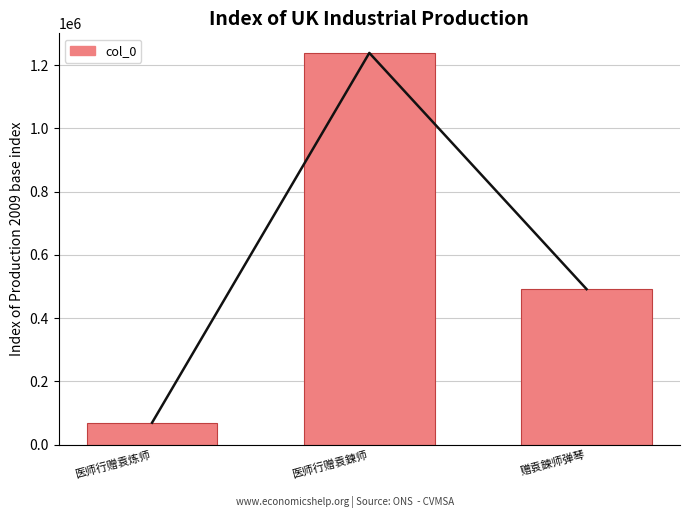

Reading left to right, list all the values displayed in this chart.

69356	1238701	491692